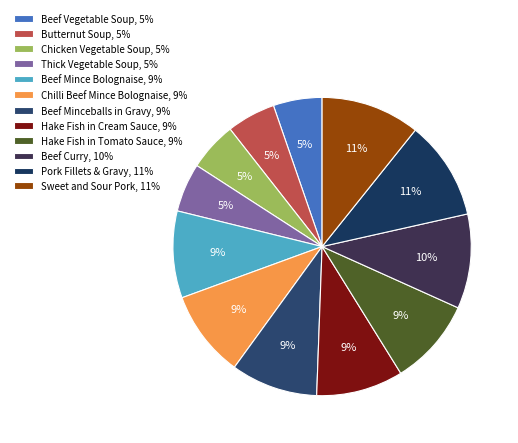

What percentage is the Hake Fish in Tomato Sauce slice, to the nearest percent?

9%